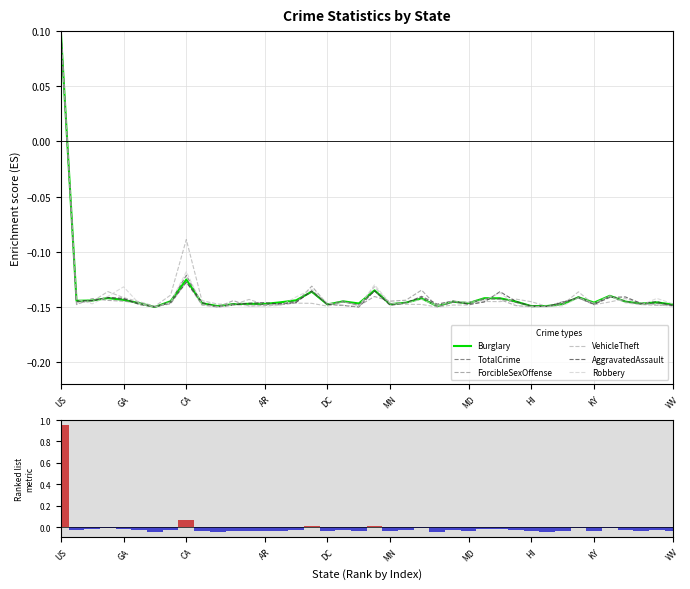

How many Burglary values are between 0 and 1?

1